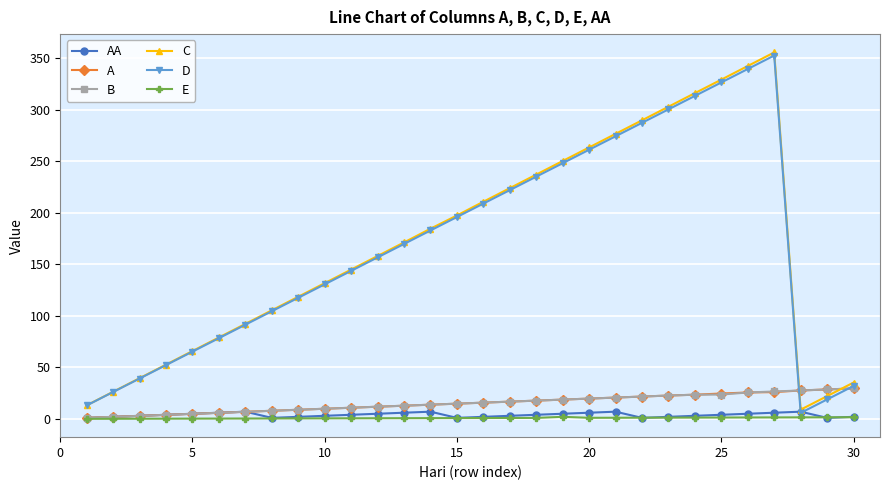

What is the highest value of the A series?

29.6